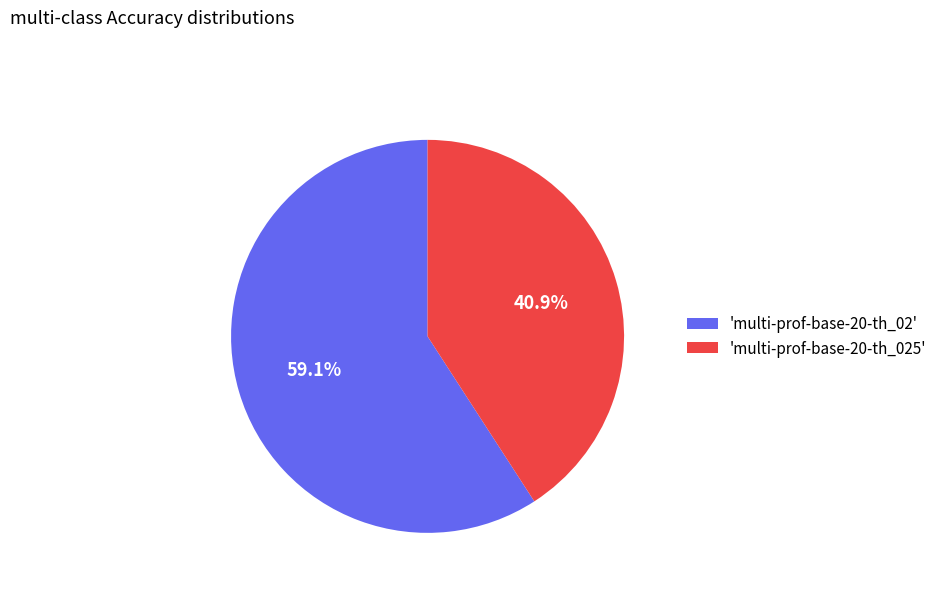

Does any single category account for the majority?

Yes